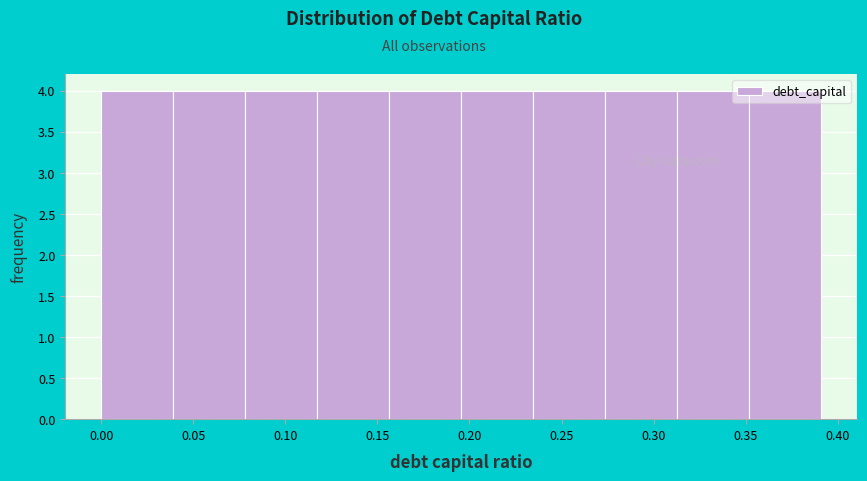

How tall is the bar that spans 0.275 to 0.315 on the x-axis? Neither the bar edges nor the heights are printed on the chart, so give them approximately, as read against the axes.

4